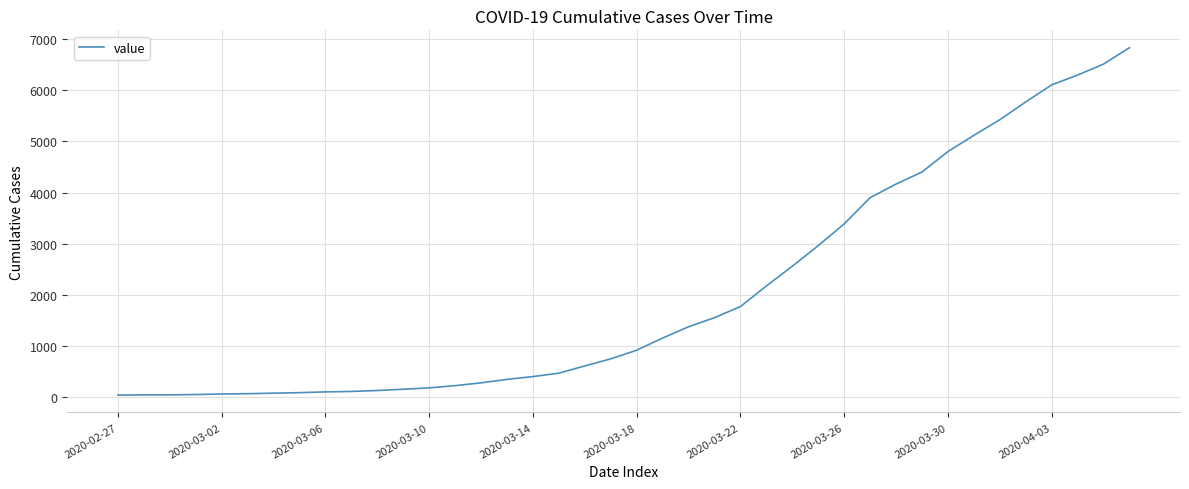

What is the greatest value displayed?

6833